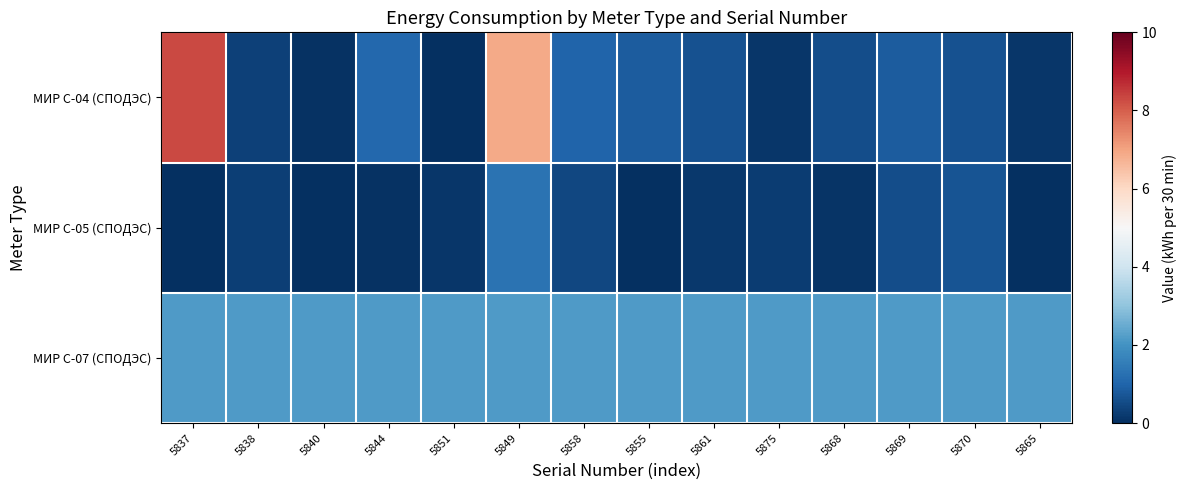

Rank the series at 5858 from lowest to highest value.

МИР С-05 (СПОДЭС), МИР С-04 (СПОДЭС), МИР С-07 (СПОДЭС)